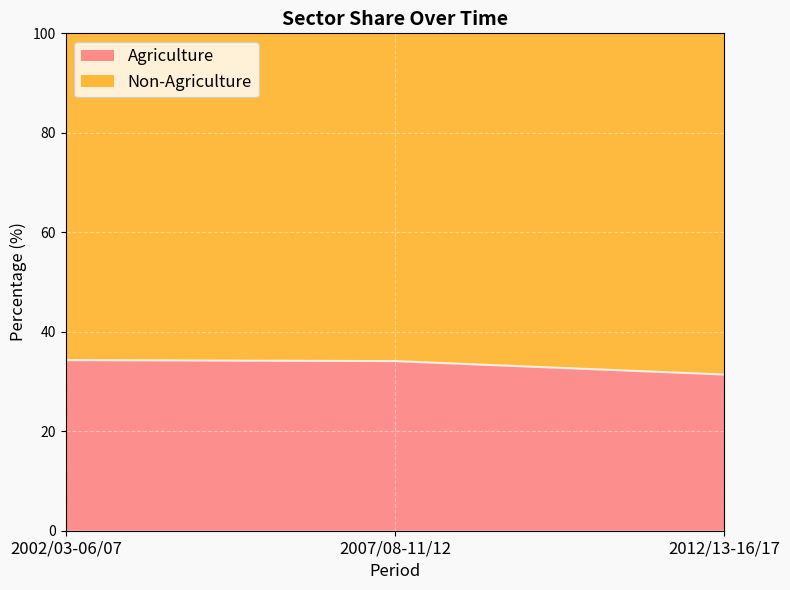

List the labels in order of value, largest first.

2002/03-06/07, 2007/08-11/12, 2012/13-16/17